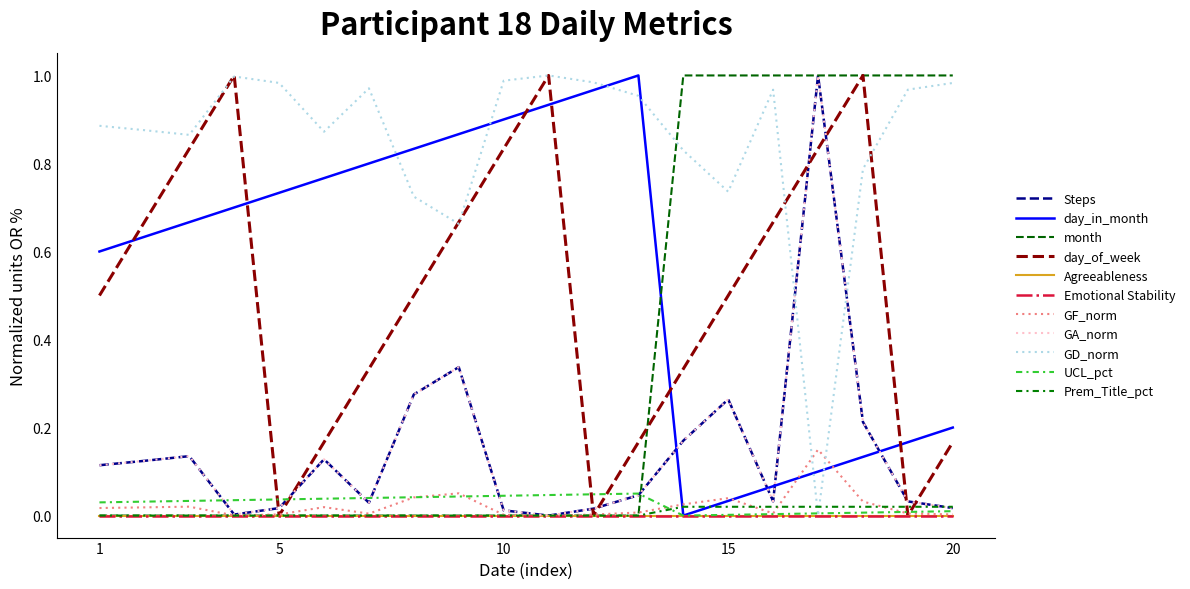

At how many categories does at least one series exceed 0?

20